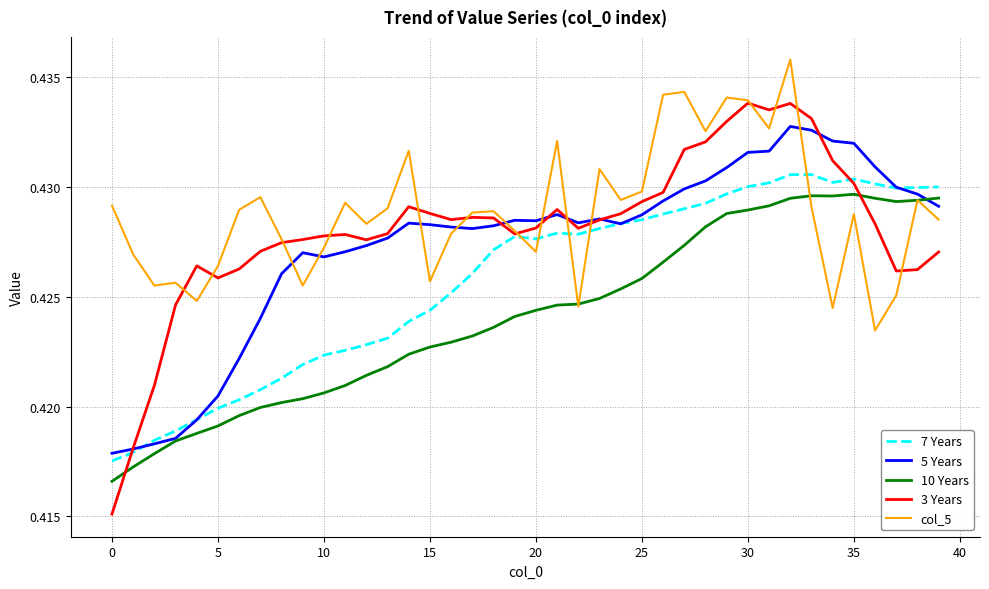

True or false: 7 Years and 10 Years intersect in this chart.

False